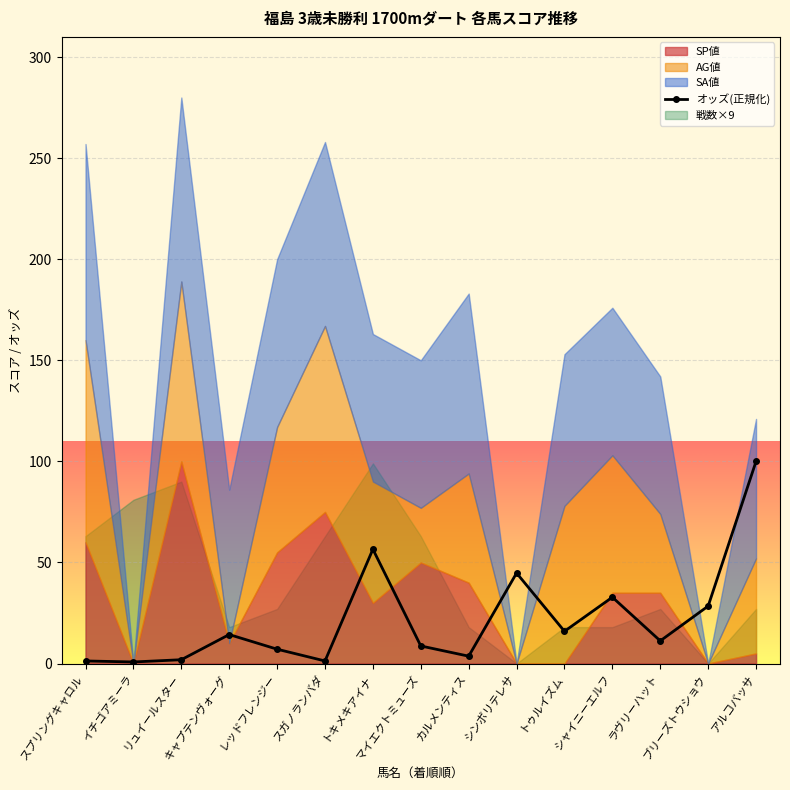

Rank the categories by value from lowest to highest.

イチゴアミーラ, スプリングキャロル, スガノランバダ, リュイールスター, カルメンティス, レッドフレンジー, マイエクトミューズ, ラヴリーハット, キャプテンヴォーグ, トゥルイズム, ブリーズトウショウ, シャイニーエルフ, シンボリテレサ, トキメキアイナ, アルコバッサ